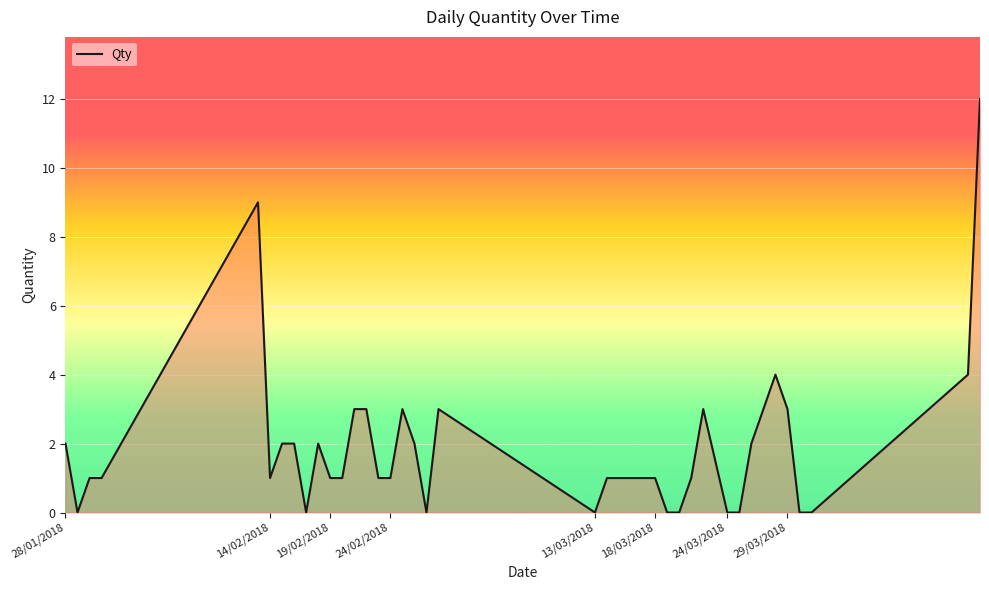

What is the greatest value displayed?

12